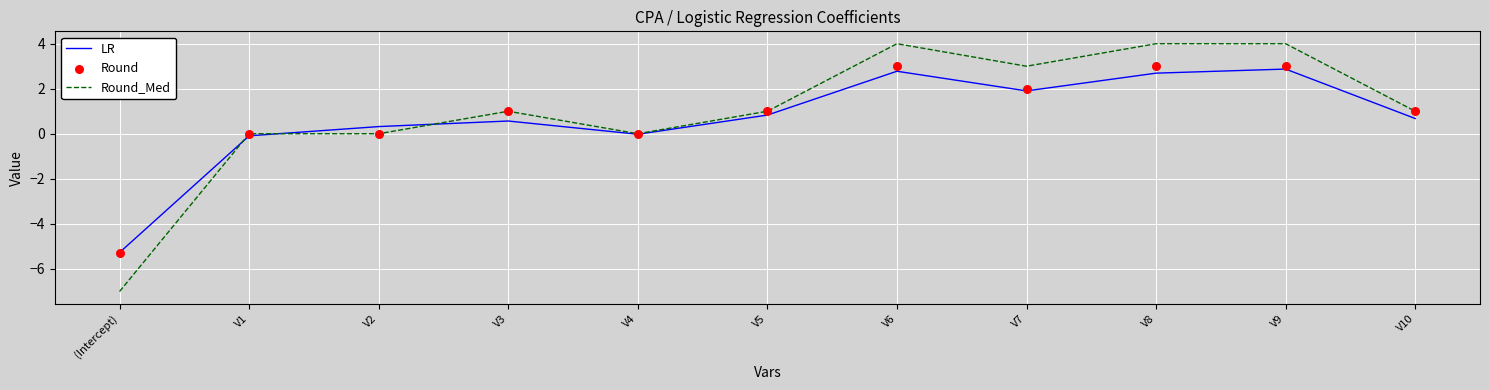

What are all the series names shown in the legend?

LR, Round_Med, Round